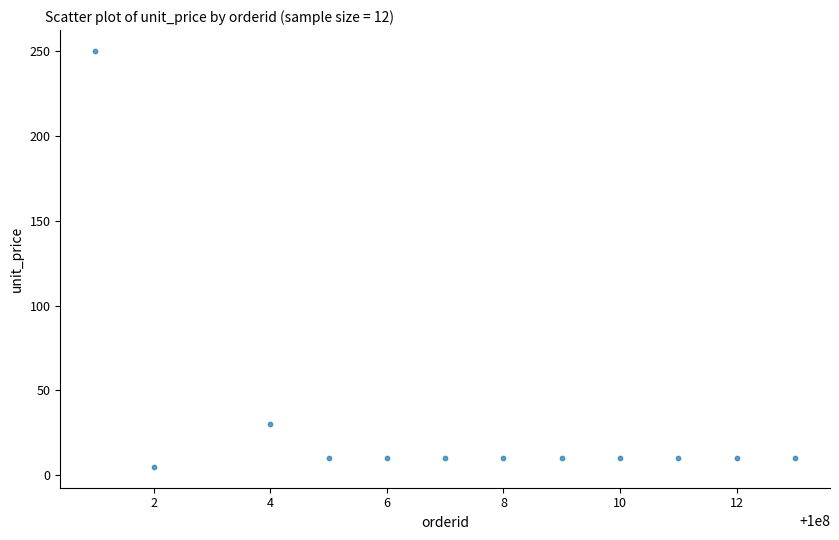

What is the range of X values (max minus min)?

12.0